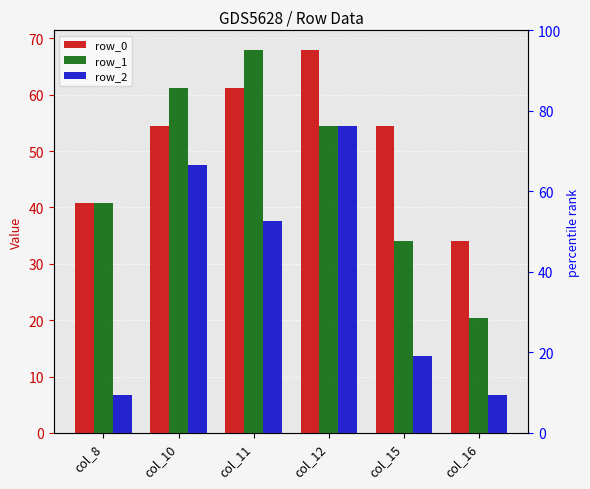

At col_12, list the series in order from largest to smallest.

row_0, row_1, row_2